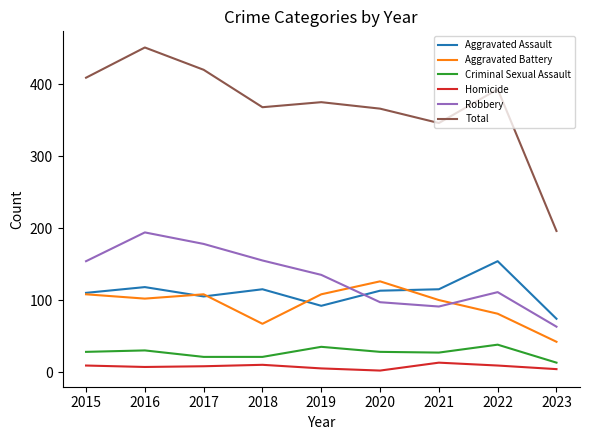

Does the chart display data point markers on the line(s)?

No